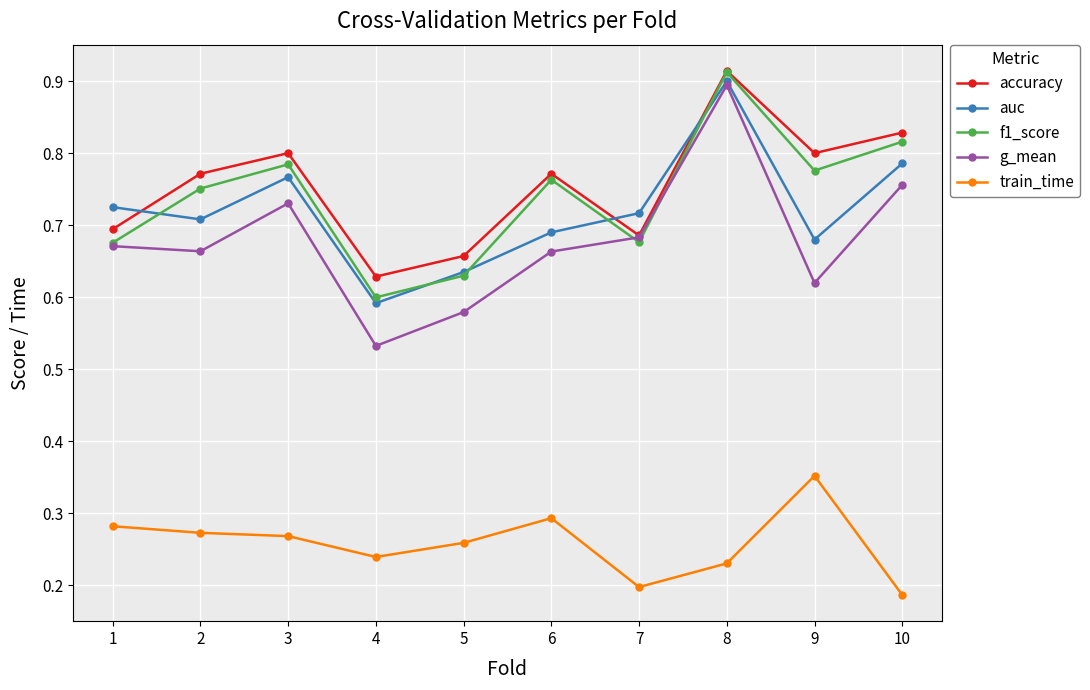

Is it true that g_mean equals 0.3 at 3?

False